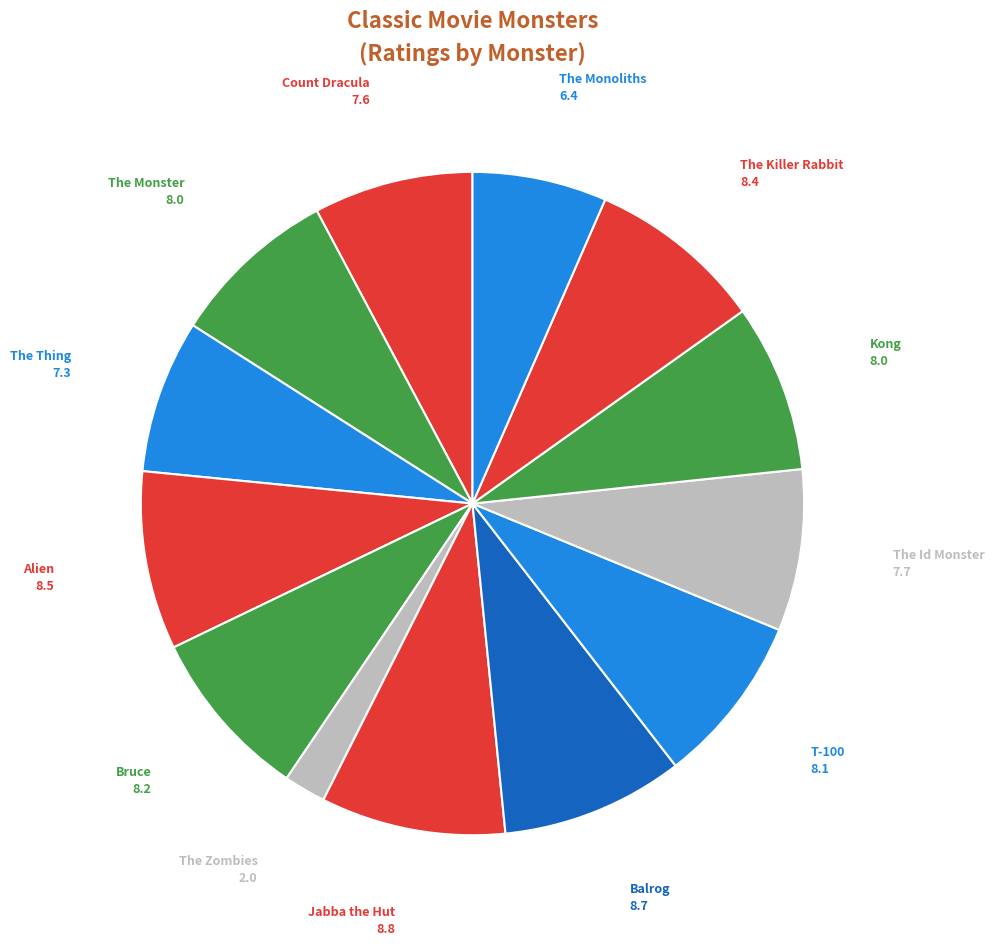

Count the number of slices in the pie.

13